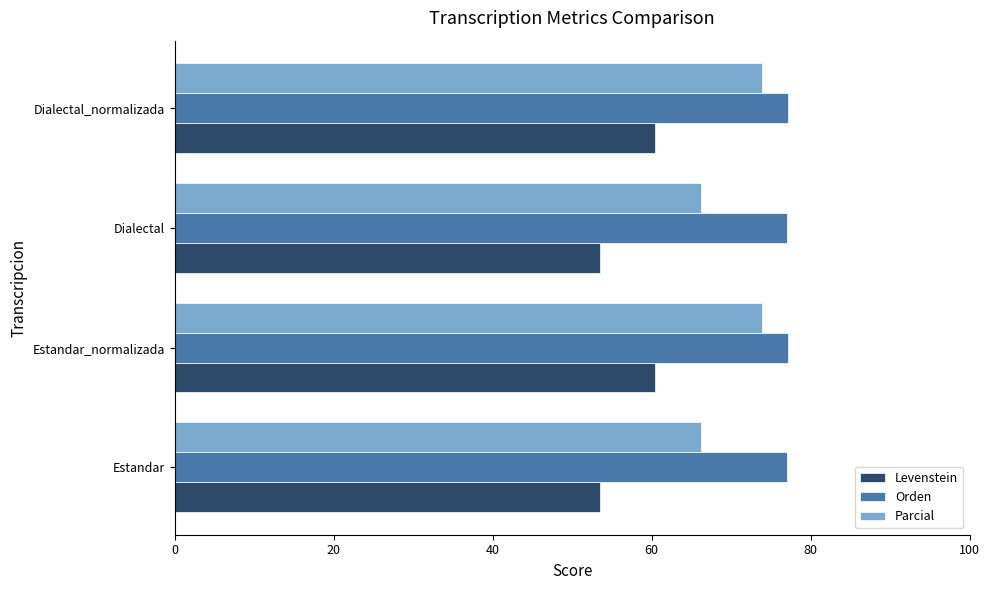

What is the minimum value for Levenstein?

53.5